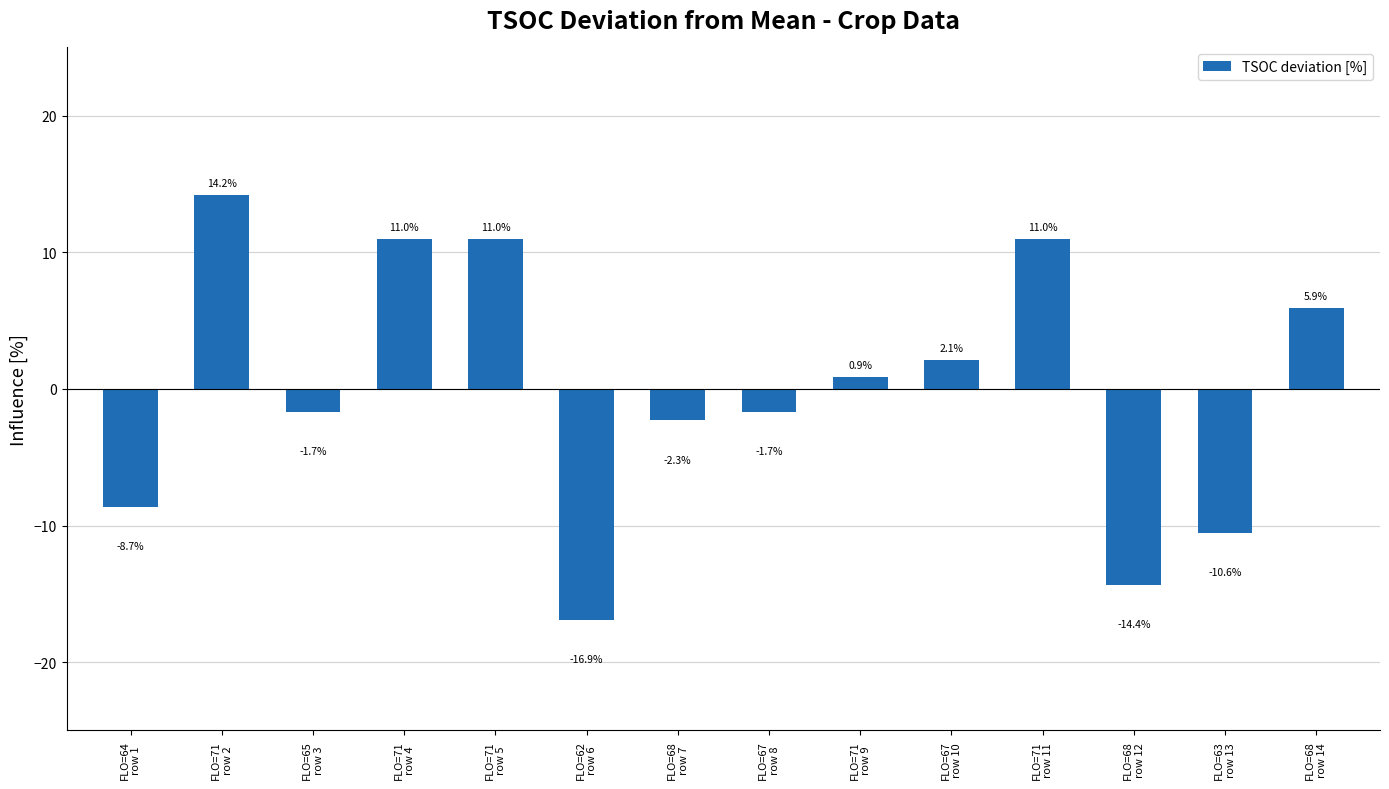

What is the value of the 6th bar from the left?

-16.9